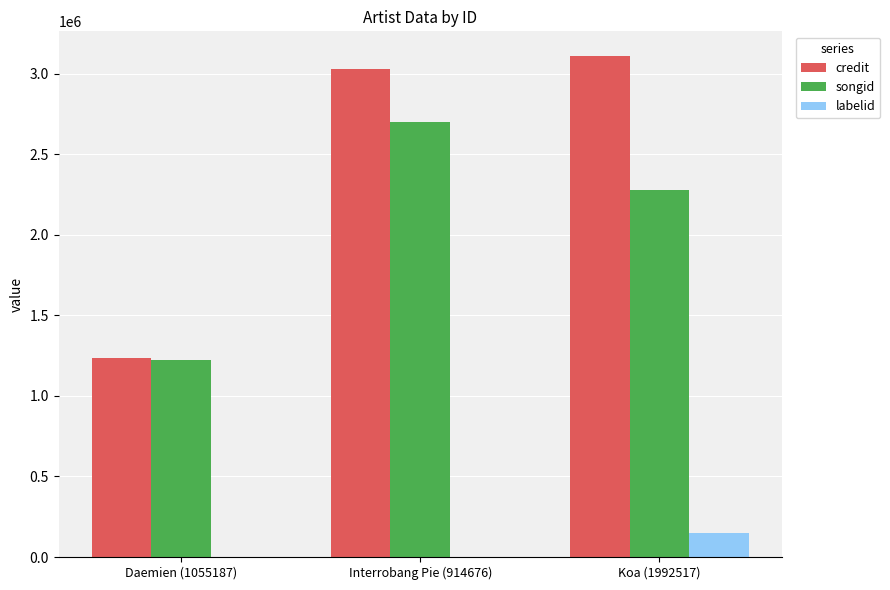

Reading right to left, extract all data points from this chart.

credit: Koa (1992517)=3107462	Interrobang Pie (914676)=3027254	Daemien (1055187)=1235561
songid: Koa (1992517)=2276718	Interrobang Pie (914676)=2702201	Daemien (1055187)=1220727
labelid: Koa (1992517)=151430	Interrobang Pie (914676)=-1	Daemien (1055187)=-1